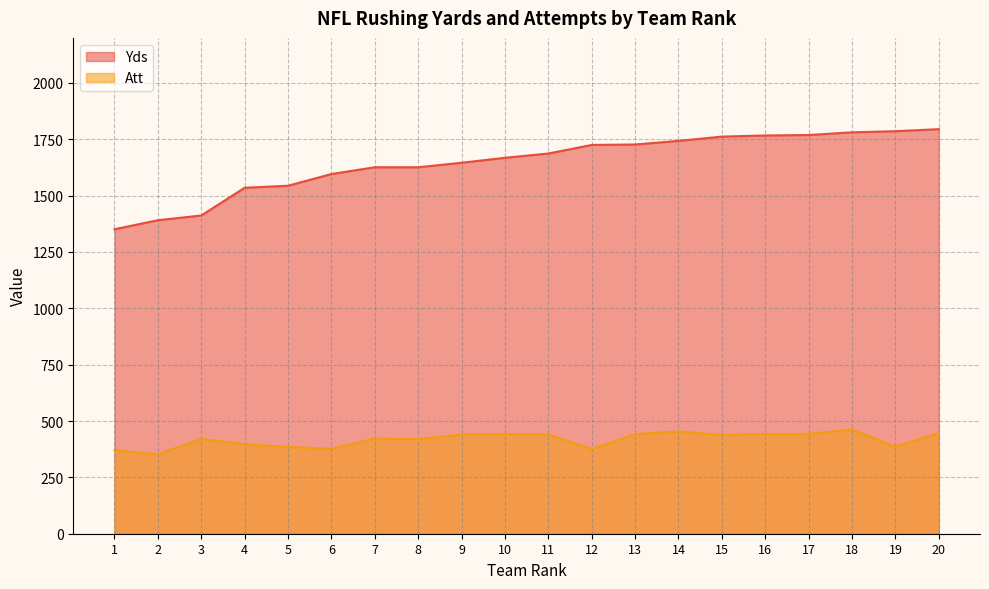

What is the difference between the second highest and second lowest values in the Att series?

84